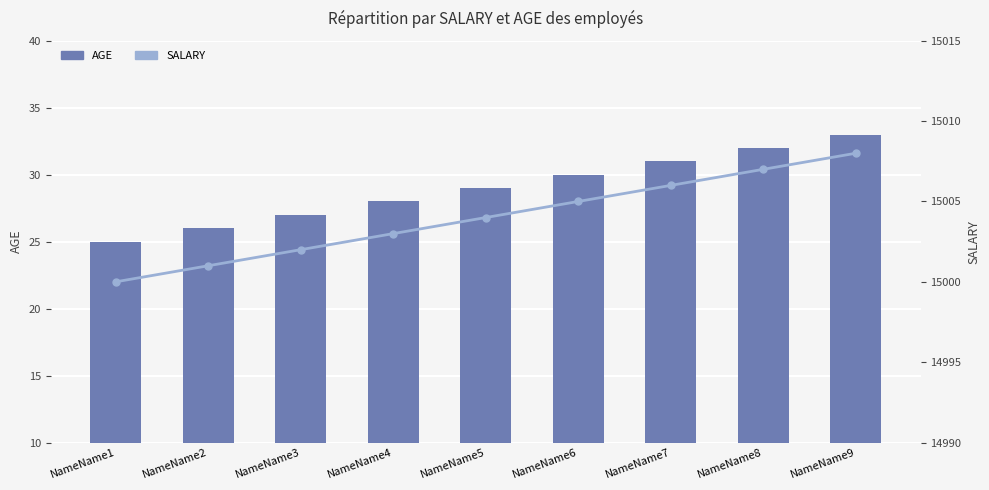

Reading right to left, extract all data points from this chart.

AGE: NameName9=33	NameName8=32	NameName7=31	NameName6=30	NameName5=29	NameName4=28	NameName3=27	NameName2=26	NameName1=25
SALARY: NameName9=15008	NameName8=15007	NameName7=15006	NameName6=15005	NameName5=15004	NameName4=15003	NameName3=15002	NameName2=15001	NameName1=15000